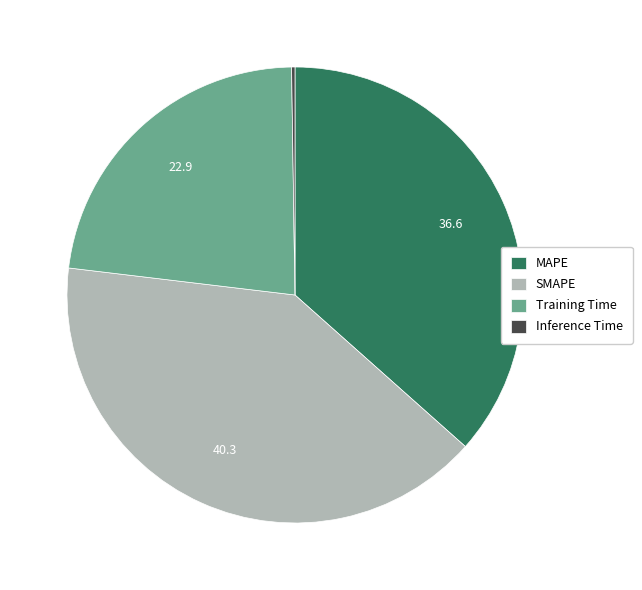

Which category has the biggest portion of the pie?

SMAPE